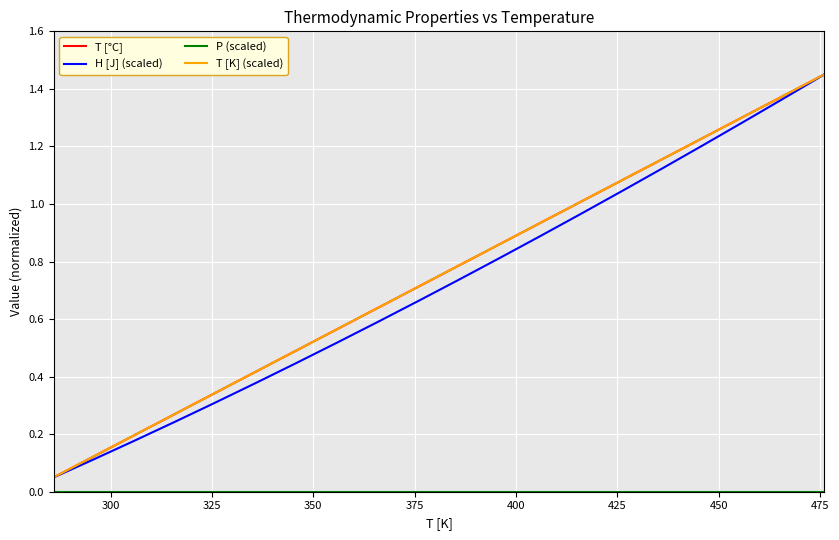

Does the chart have visible grid lines?

Yes